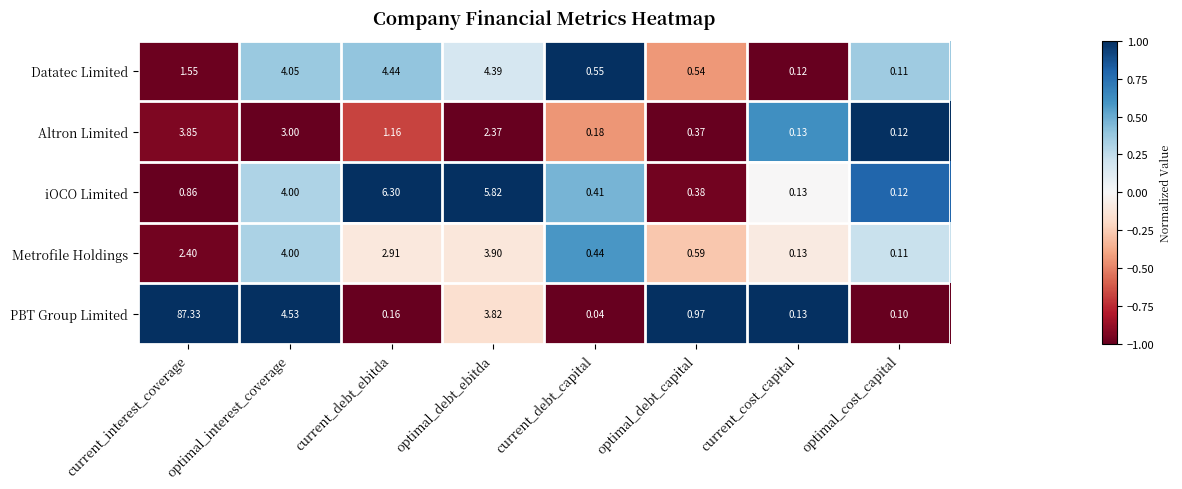

Which category has the lowest value across all series?

current_debt_capital